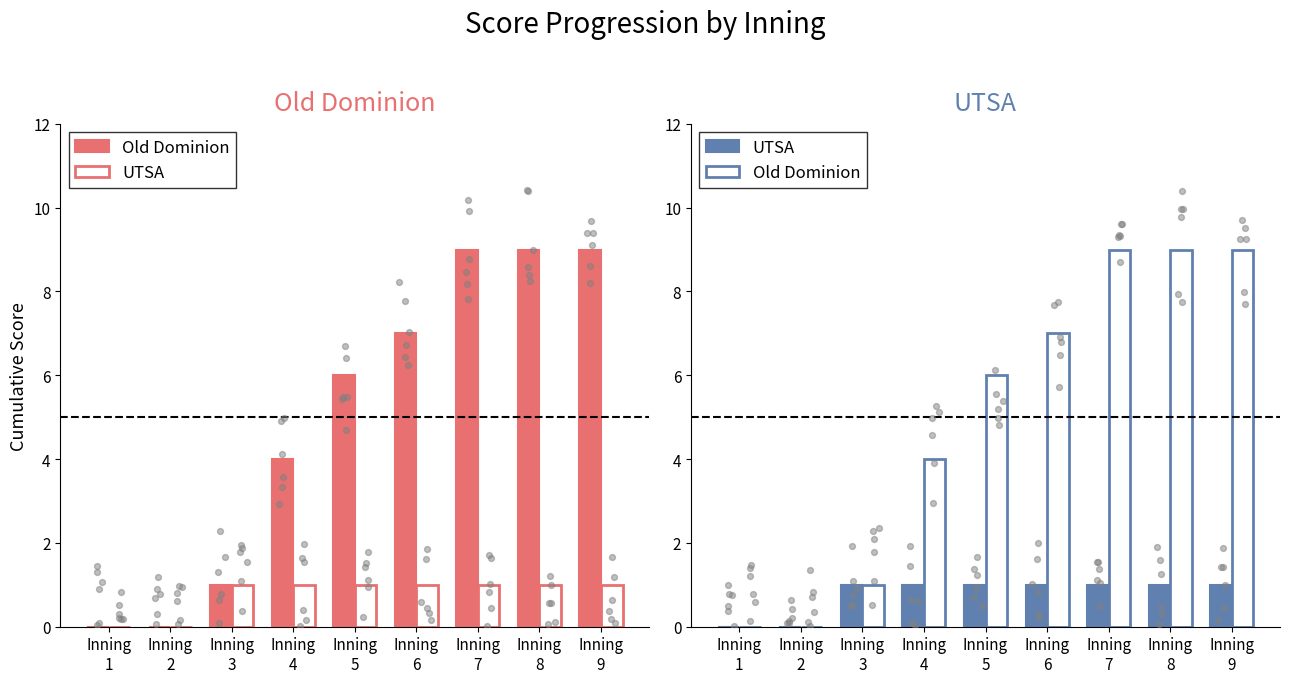

At which category is the sum across all series the highest?

Inning
7